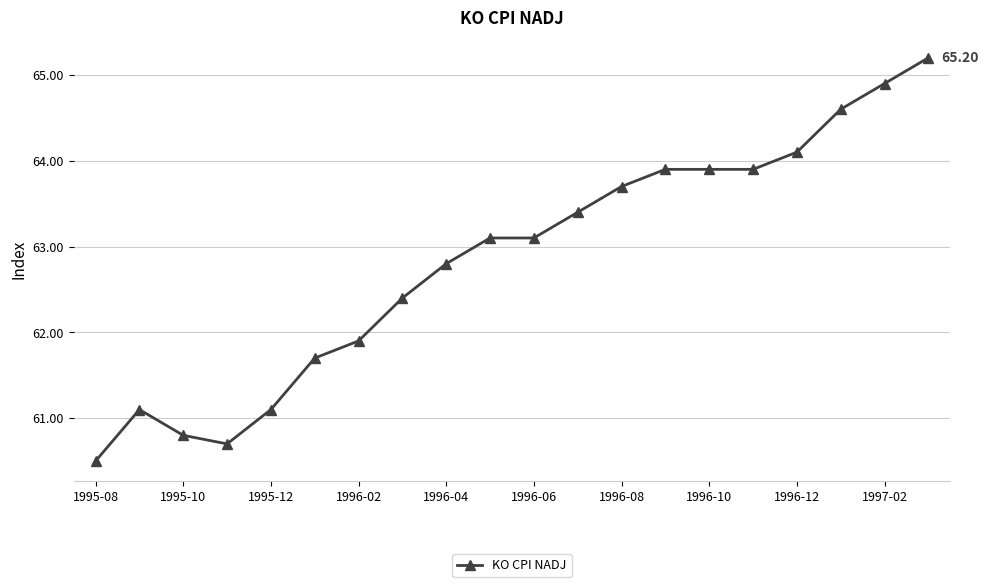

What is the sum of all values?

1256.8